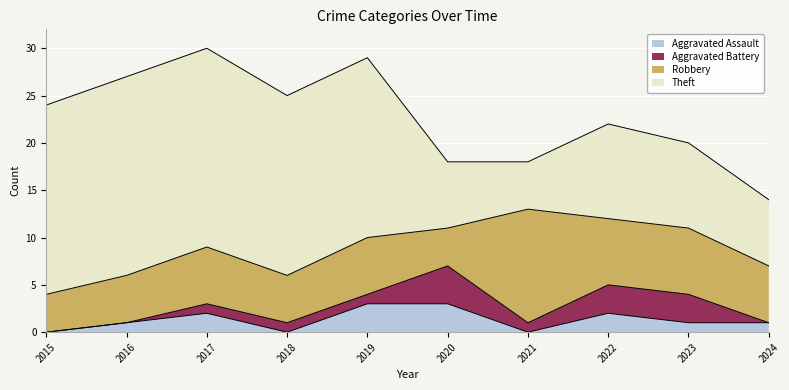

Where does the Aggravated Assault series first go above 1?

2017